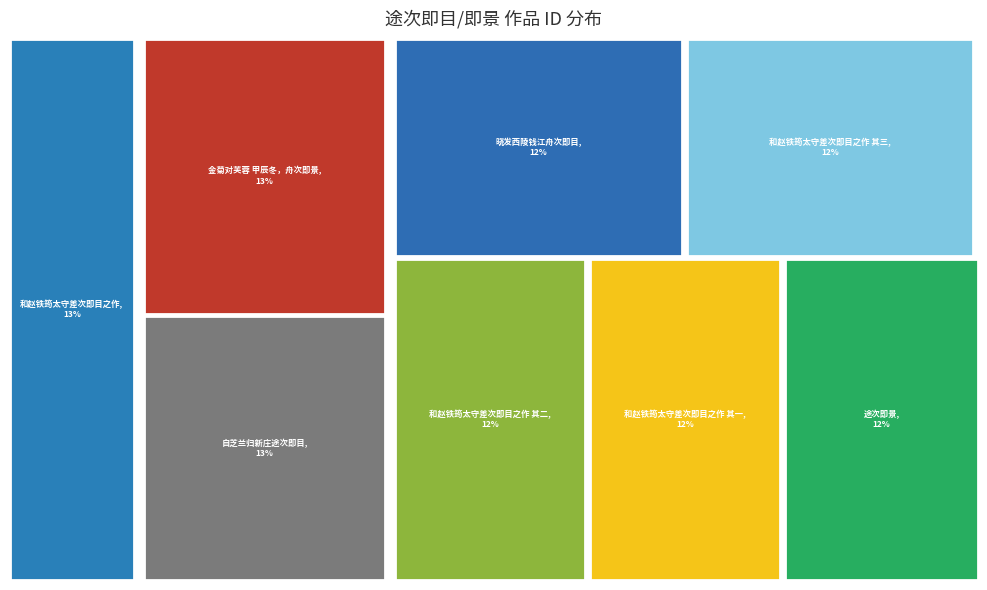

Is there a majority slice in this chart?

No